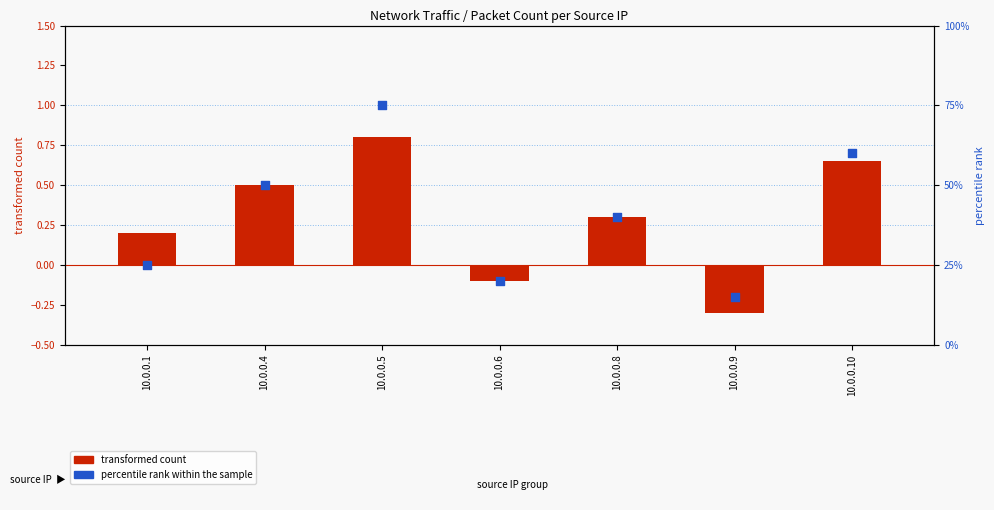

Which series reaches the maximum Y coordinate?

percentile rank within the sample